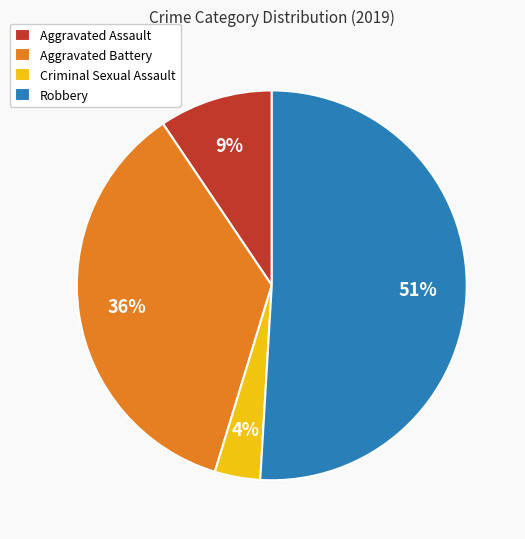

Which category accounts for the majority?

Robbery